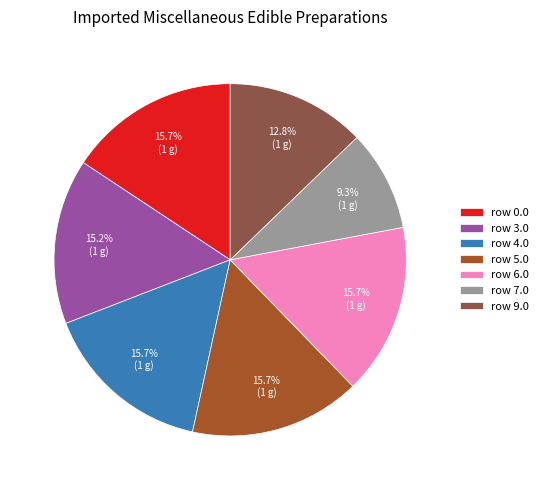

Between row 0.0 and row 7.0, which is larger?

row 0.0